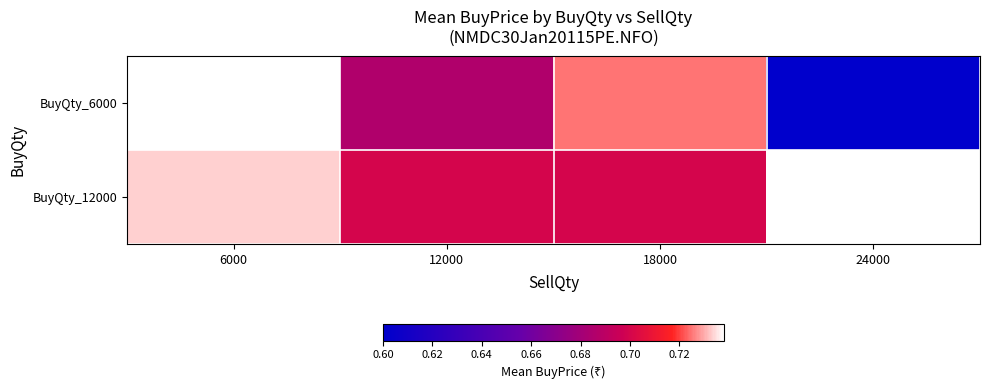

Rank the series at 12000 from highest to lowest value.

BuyQty_12000, BuyQty_6000